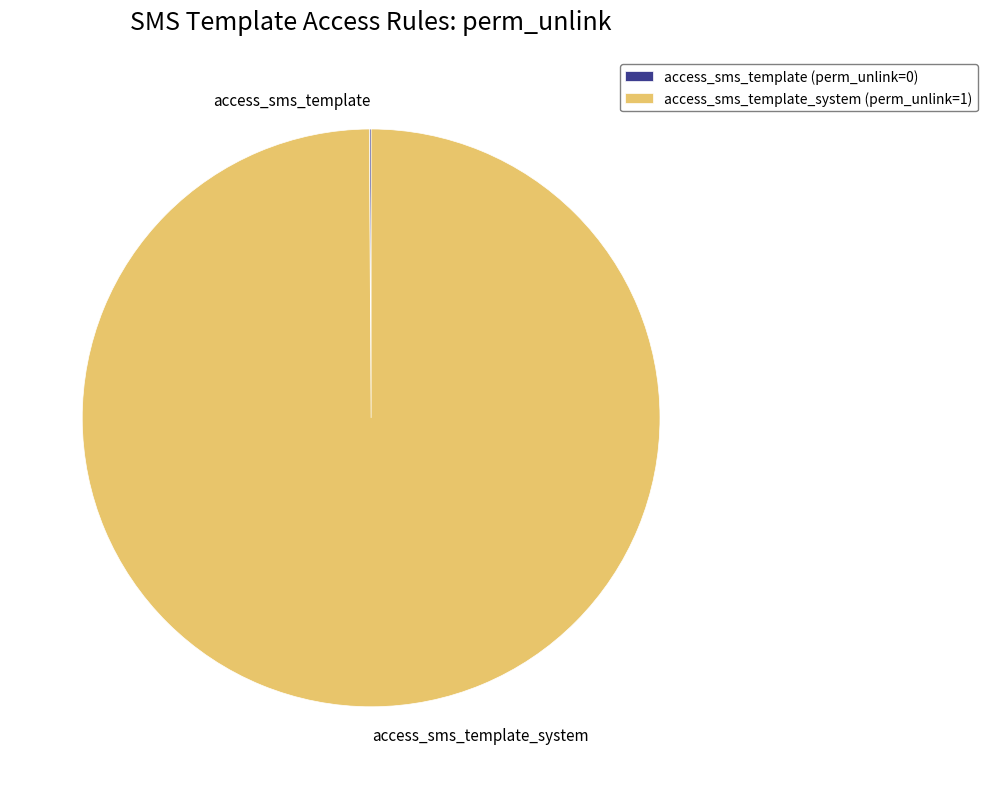

Does any single category account for the majority?

Yes